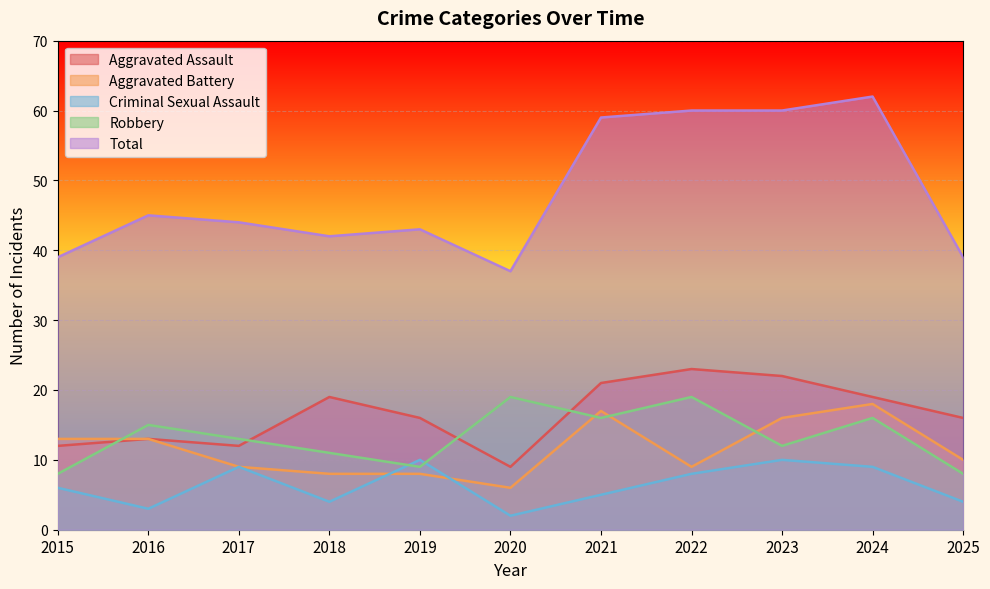

The value of Criminal Sexual Assault at 2024 is 9. True or false?

True